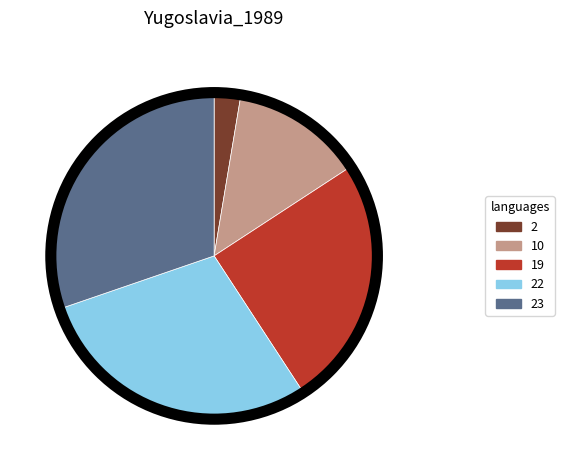

Is it true that 23 is 30% of the pie?

True